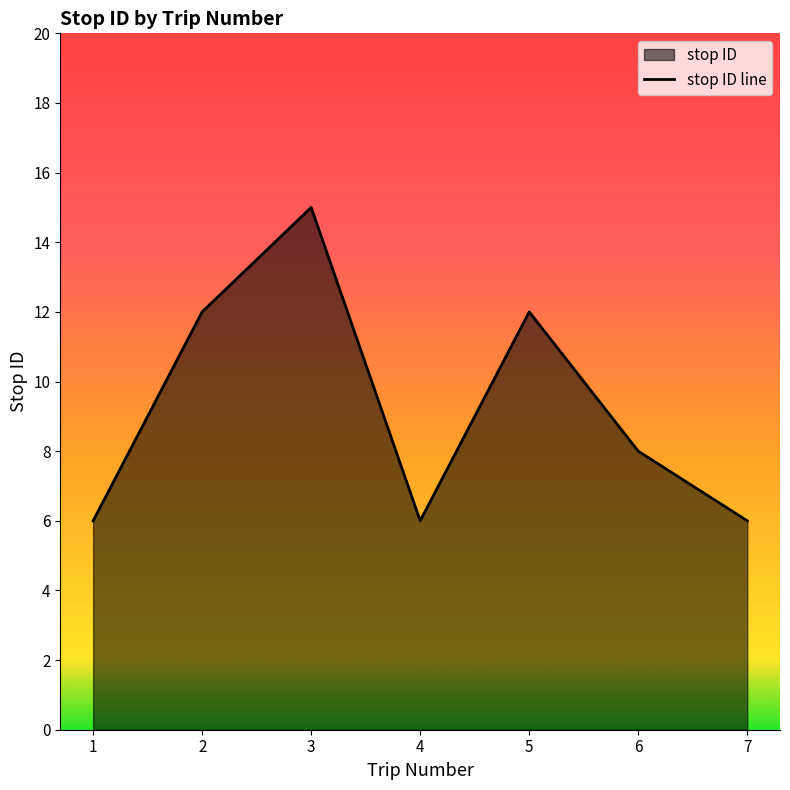

What is the maximum value shown in the chart?

15